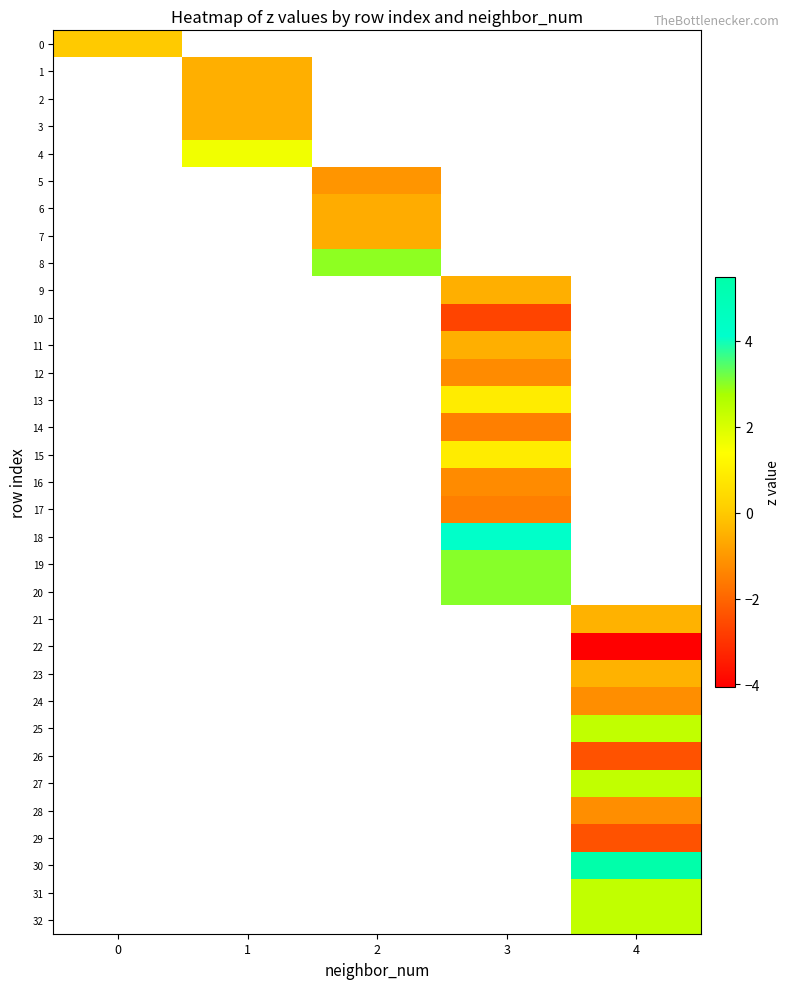

What value does the 28 series have at 4?

-1.2